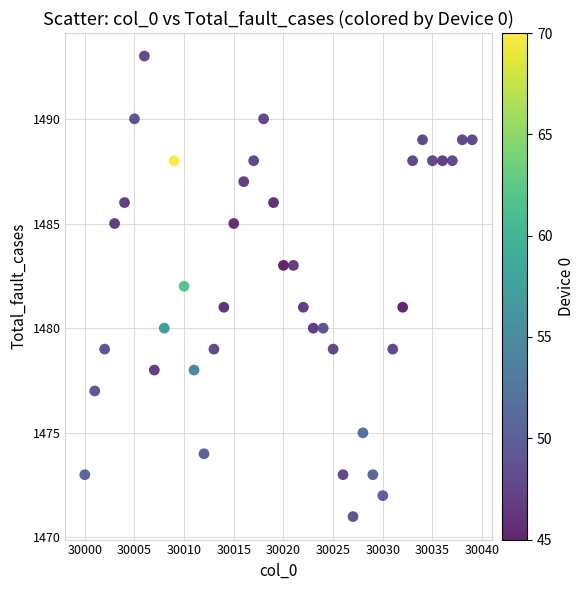

What is the range of Y values (max minus min)?

22